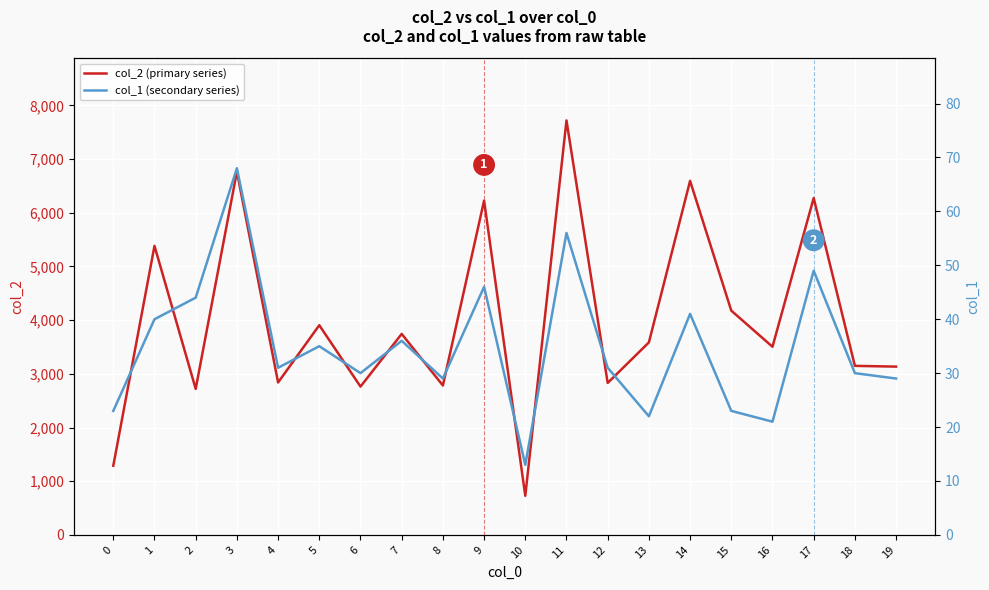

Reading left to right, list all the values displayed in this chart.

col_2 (primary series): 0=1288	1=5384	2=2720	3=6768	4=2840	5=3906	6=2763	7=3744	8=2783	9=6227	10=728	11=7721	12=2831	13=3586	14=6595	15=4178	16=3505	17=6275	18=3149	19=3135
col_1 (secondary series): 0=23	1=40	2=44	3=68	4=31	5=35	6=30	7=36	8=29	9=46	10=13	11=56	12=31	13=22	14=41	15=23	16=21	17=49	18=30	19=29